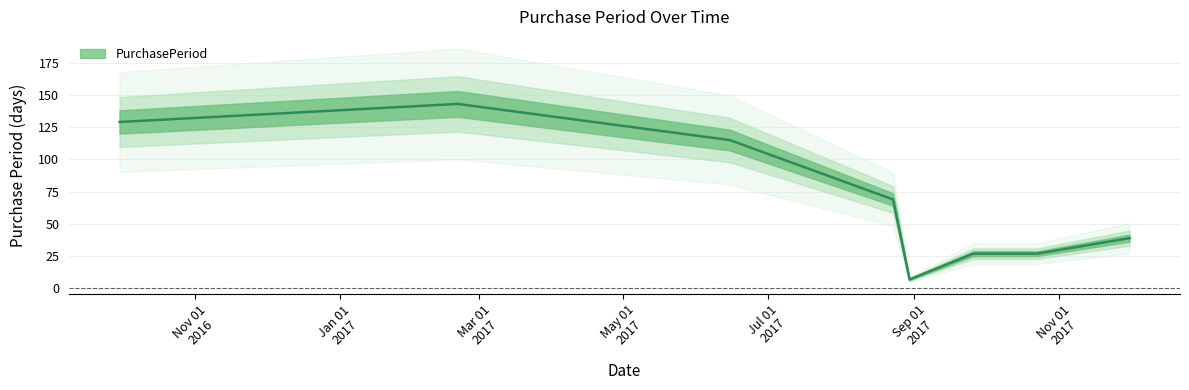

Which category has the lowest value across all series?

2017-08-30